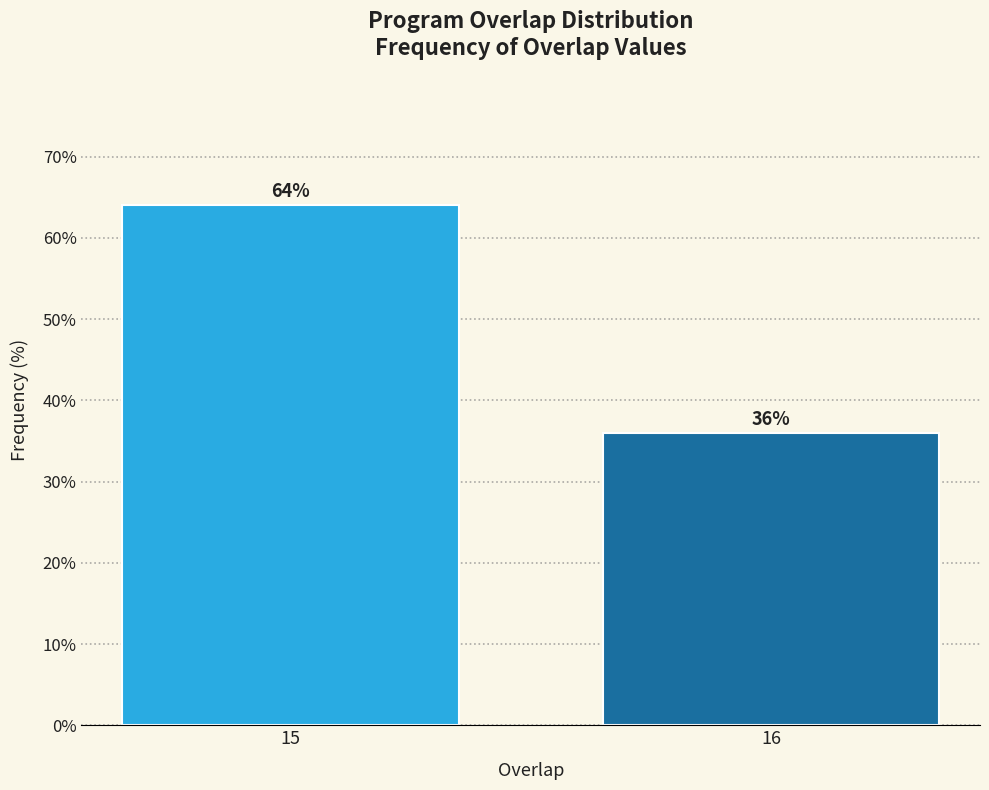

Reading left to right, what are all the values shown in this chart?

64	36